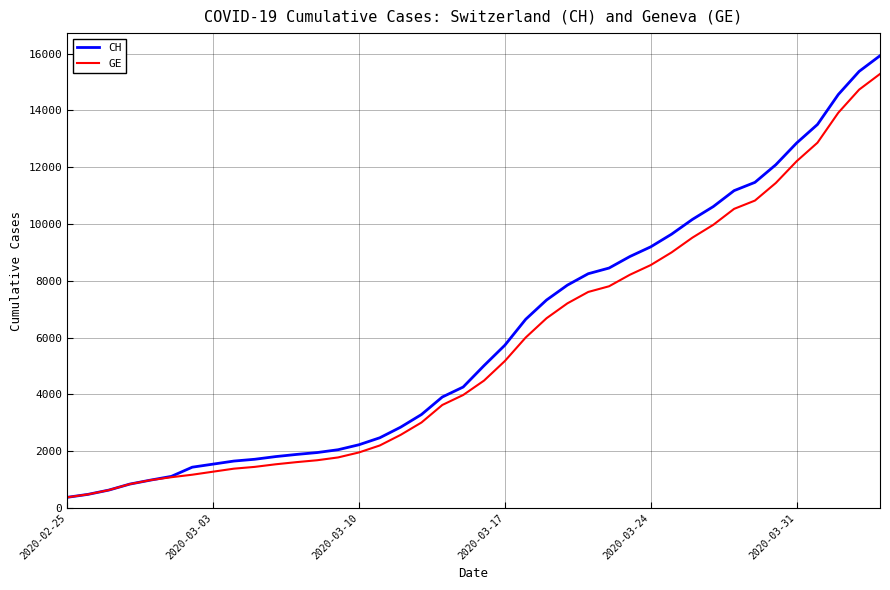

What is the lowest value of the CH series?

375